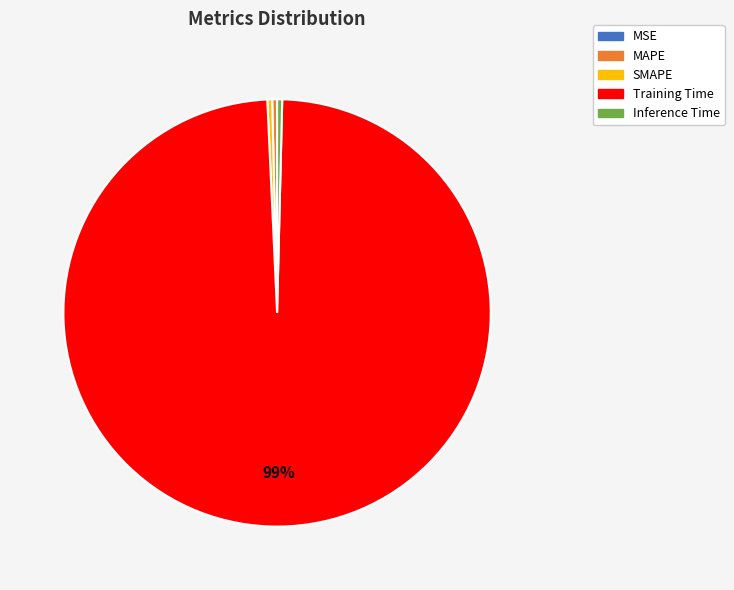

Which category has the biggest portion of the pie?

Training Time